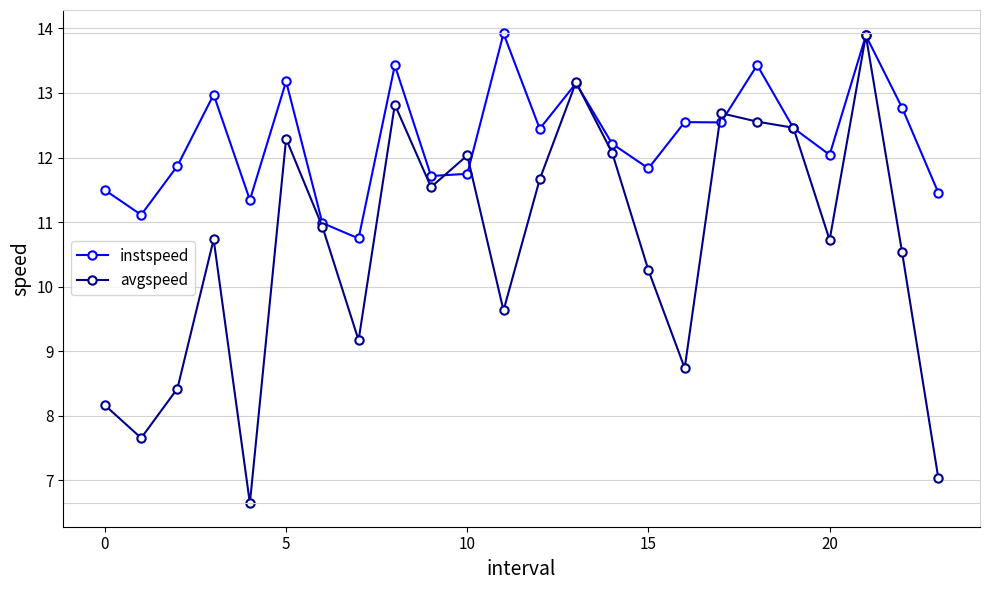

Which series has the largest range (max minus min)?

avgspeed